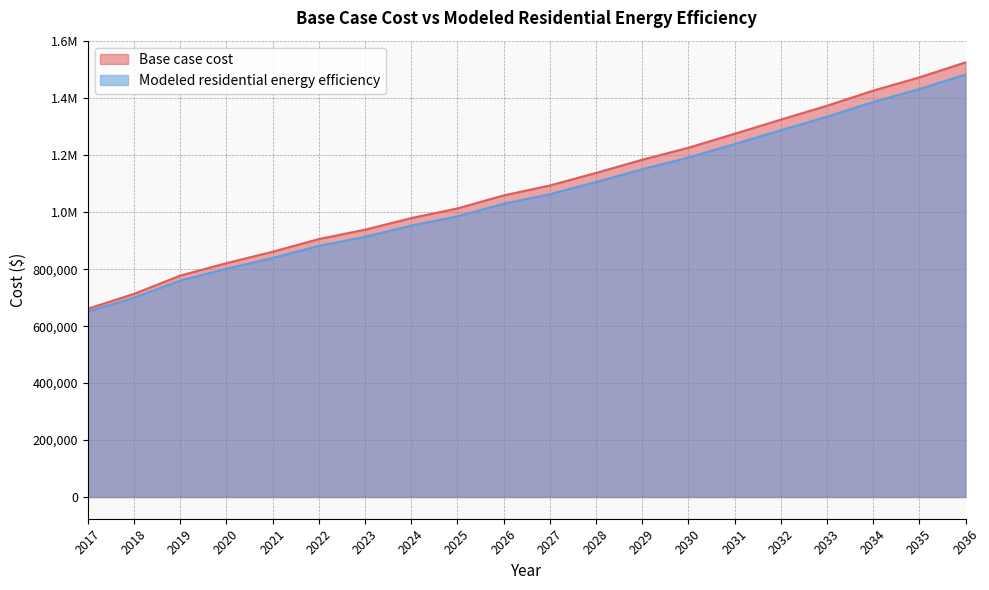

The Base case cost series shows 1275589.2 at 2031. True or false?

True